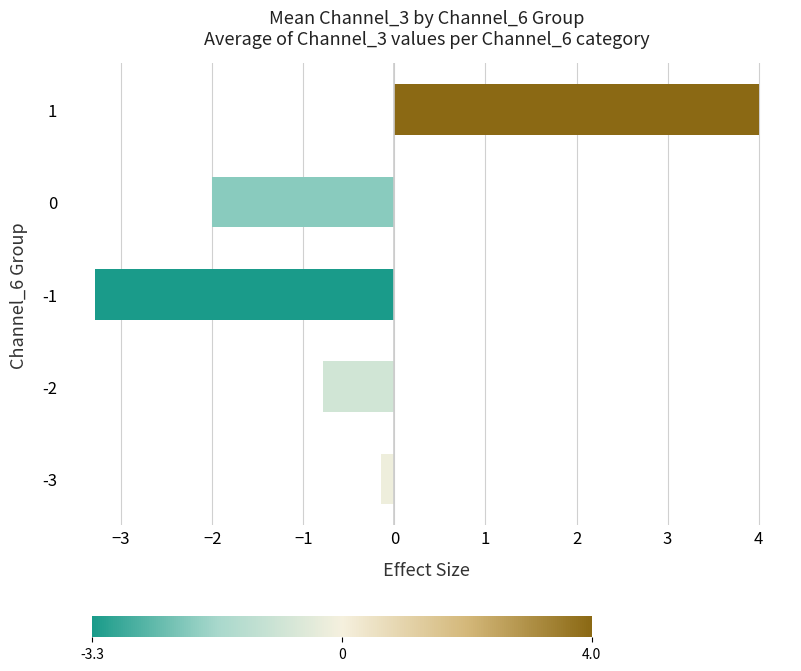

At which label is the value closest to 0?

-3